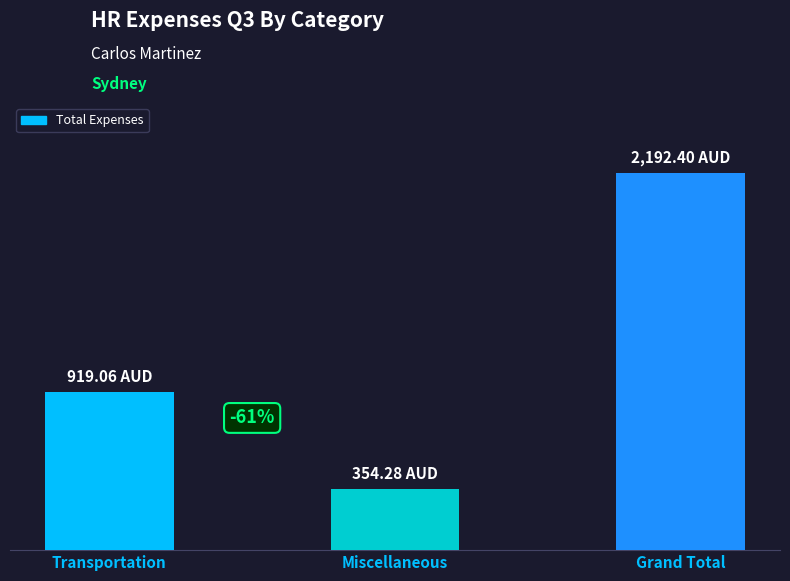

Does the chart contain any negative values?

No